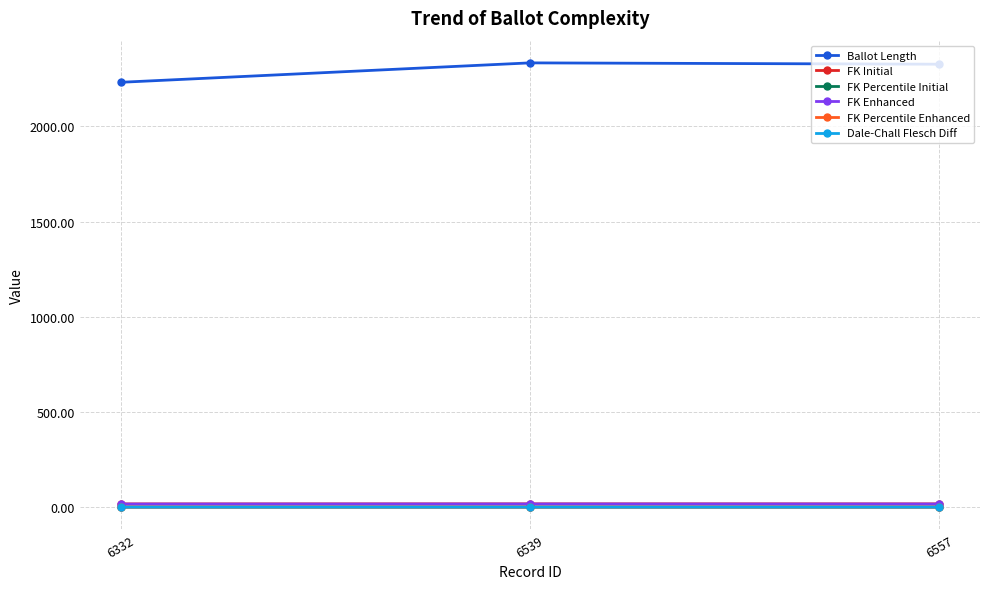

The FK Initial series shows 16.8 at 6332. True or false?

True